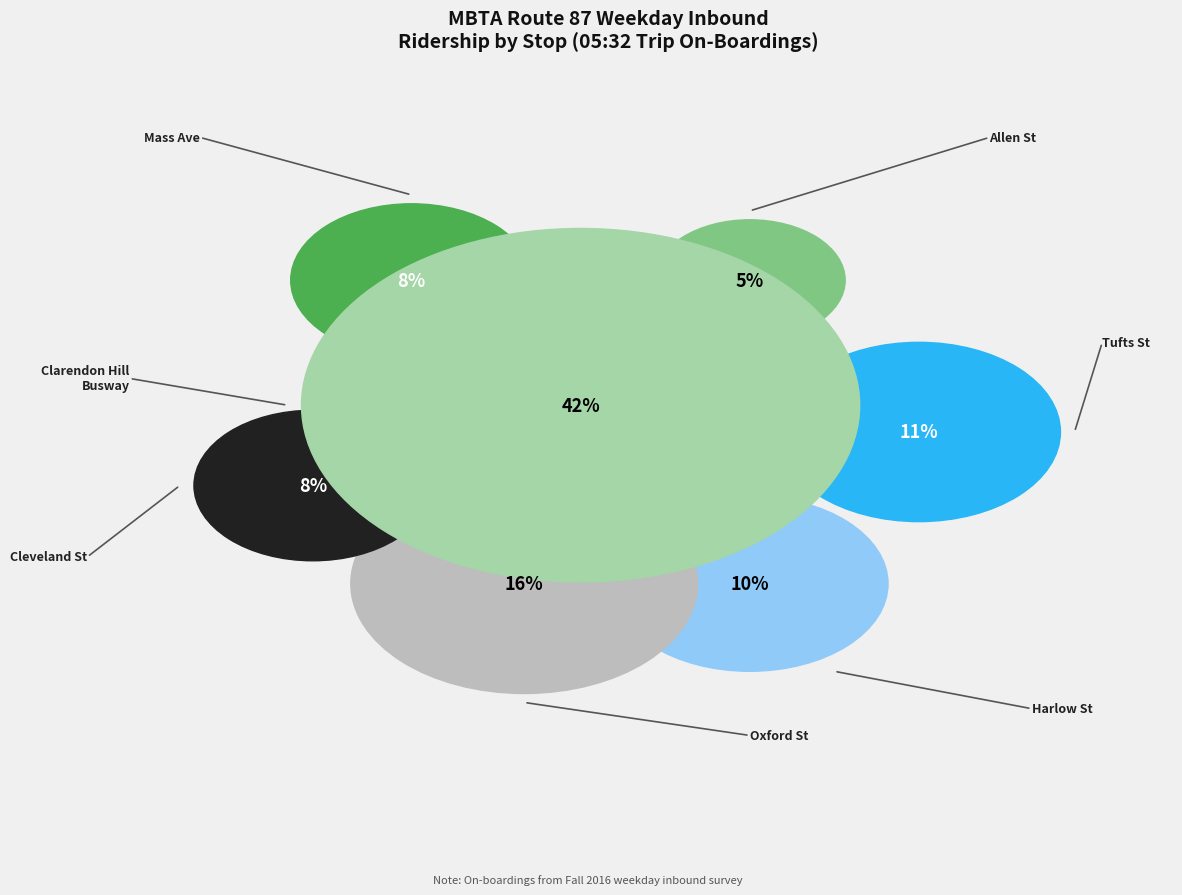

To the nearest percent, what is the difference between the largest and smallest slice percentages?

37%